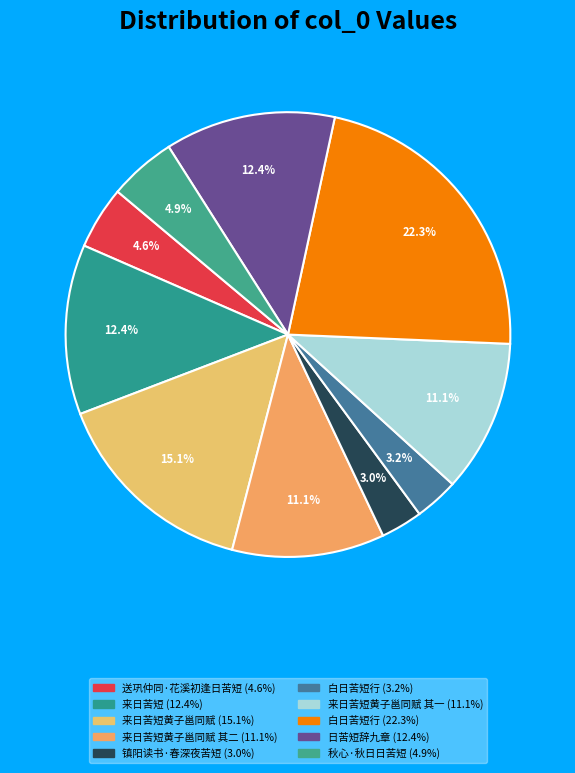

Which slice is the largest?

白日苦短行